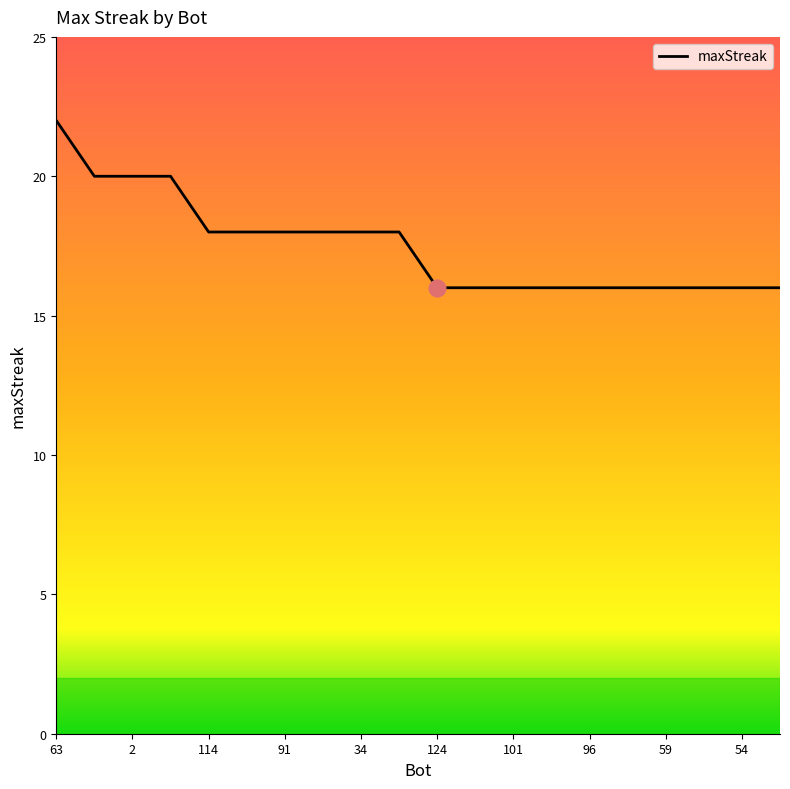

What is the smallest value displayed?

16